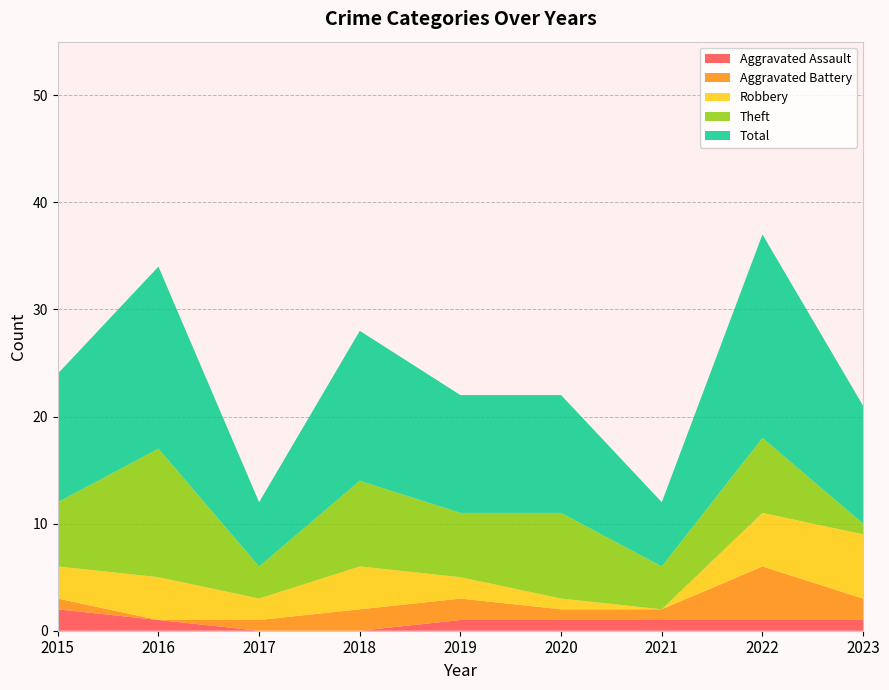

Reading left to right, list all the values displayed in this chart.

Aggravated Assault: 2	1	0	0	1	1	1	1	1
Aggravated Battery: 1	0	1	2	2	1	1	5	2
Robbery: 3	4	2	4	2	1	0	5	6
Theft: 6	12	3	8	6	8	4	7	1
Total: 12	17	6	14	11	11	6	19	11